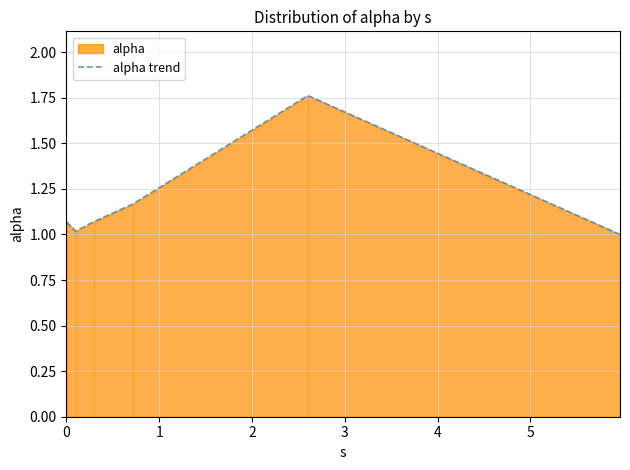

What is the minimum value shown in the chart?

1.0